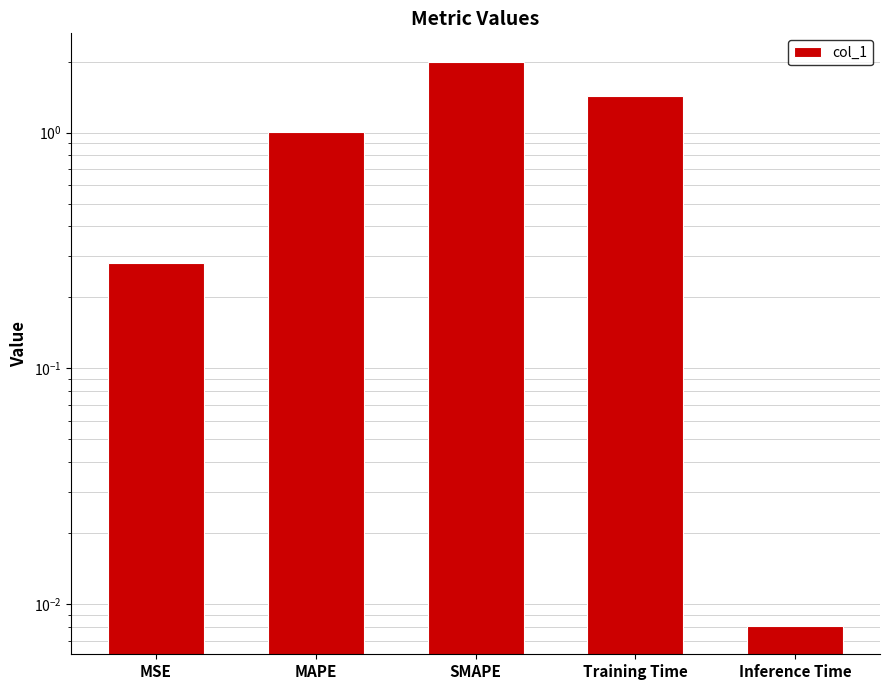

True or false: the data shows 0.3 at MSE.

True